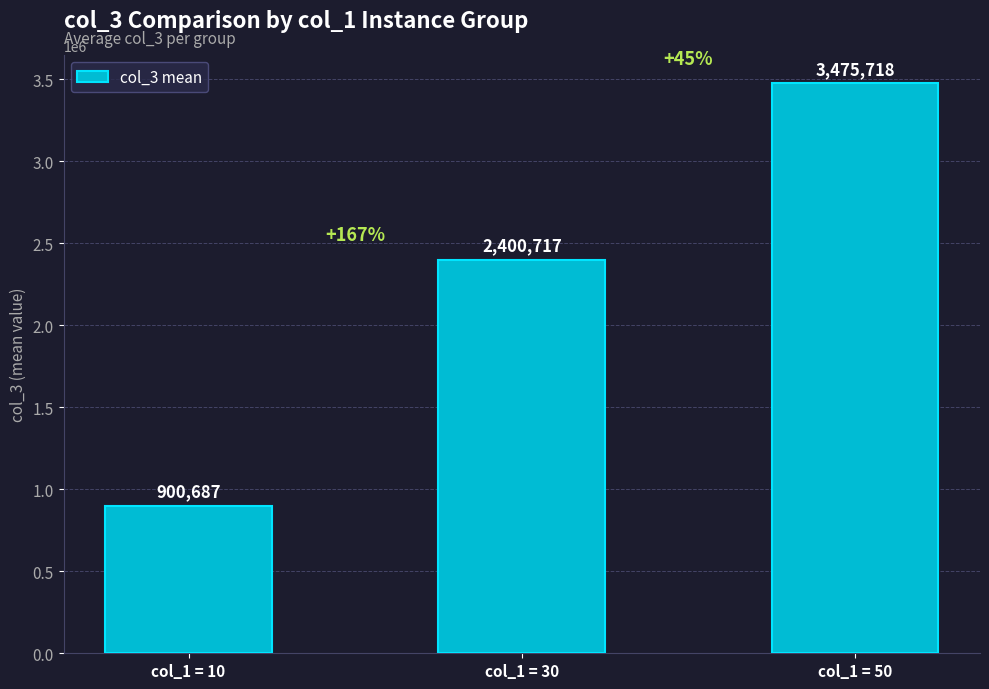

At which category does the chart reach its peak across all series?

col_1 = 50